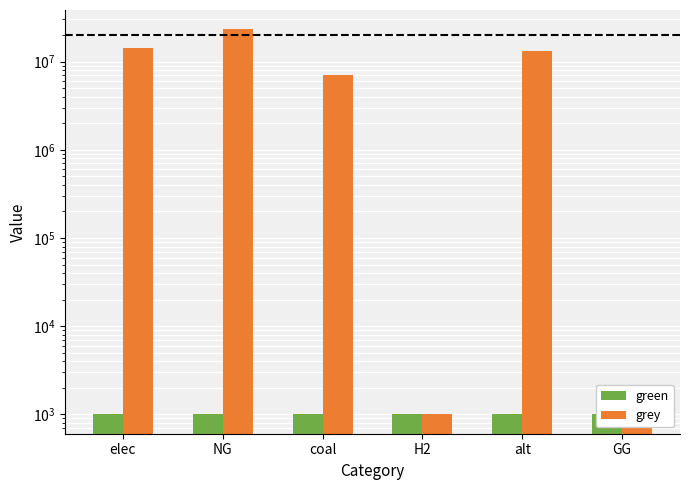

Reading right to left, extract all data points from this chart.

green: 1000.0	1000.0	1000.0	1000.0	1000.0	1000.0
grey: 1000.0	13128650.0	1000.0	7000017.6	23241561.9	14067449.0